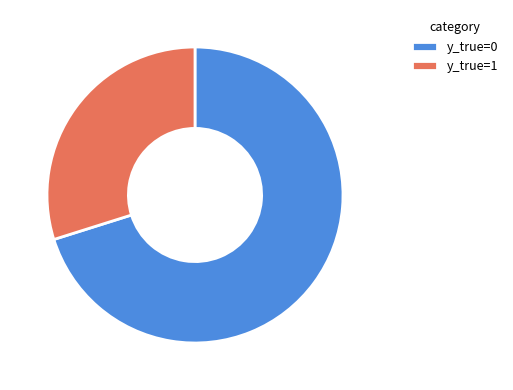

Is it true that y_true=1 is 30% of the pie?

True